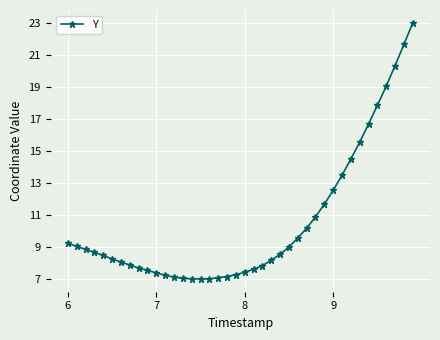

What is the difference between the maximum and second lowest values?

16.0